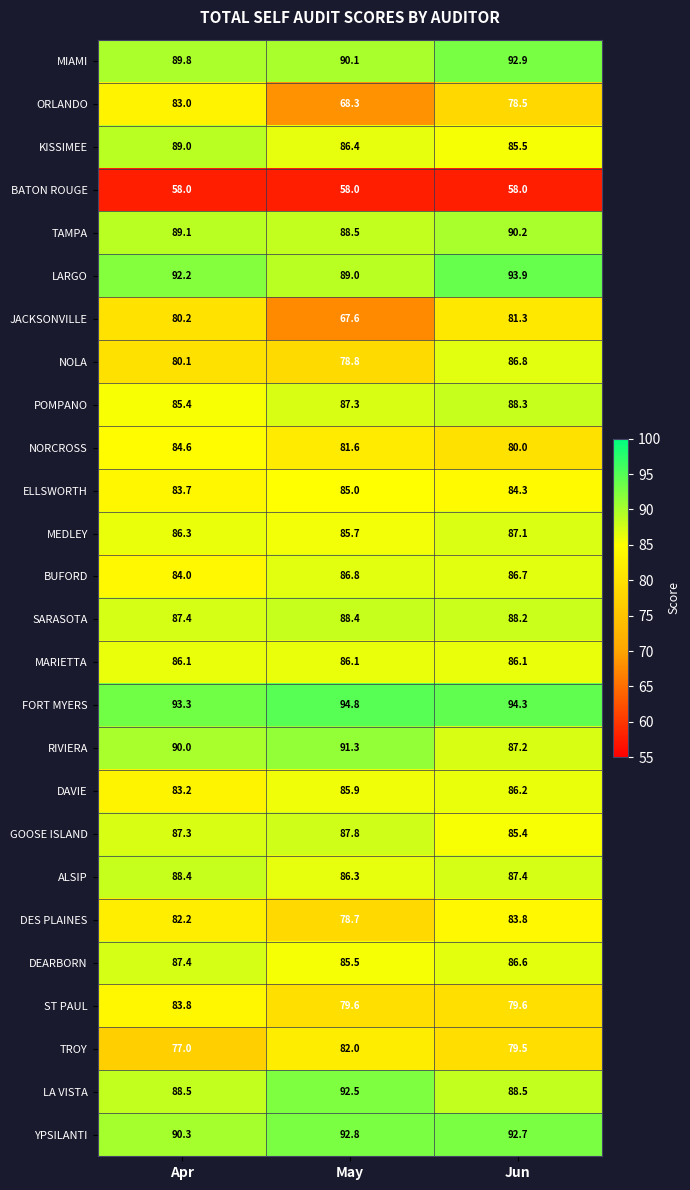

What is the greatest value displayed?

94.8